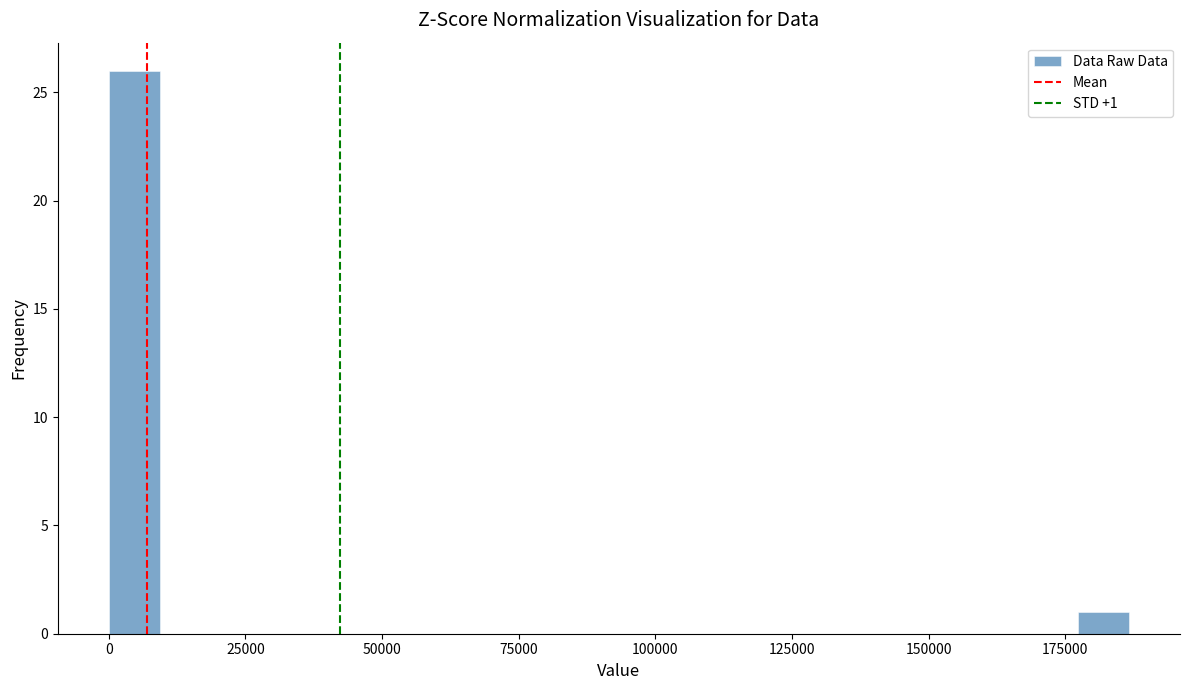

Read against the x-axis, roughly where is the centre of the tallest bar?

5000